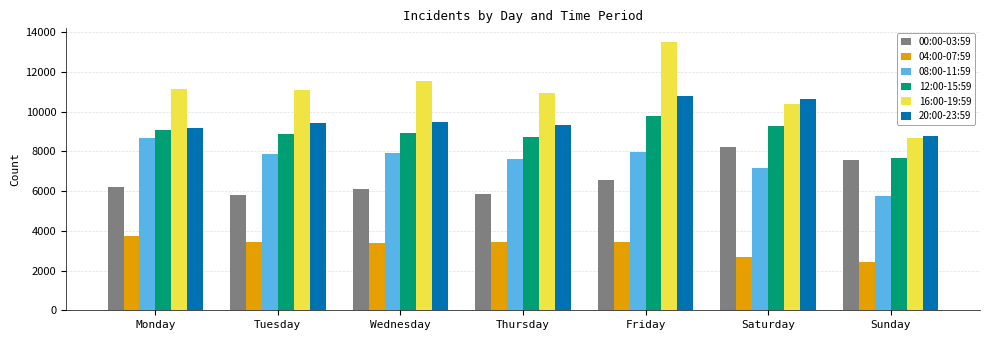

What is the lowest value of the 12:00-15:59 series?

7680